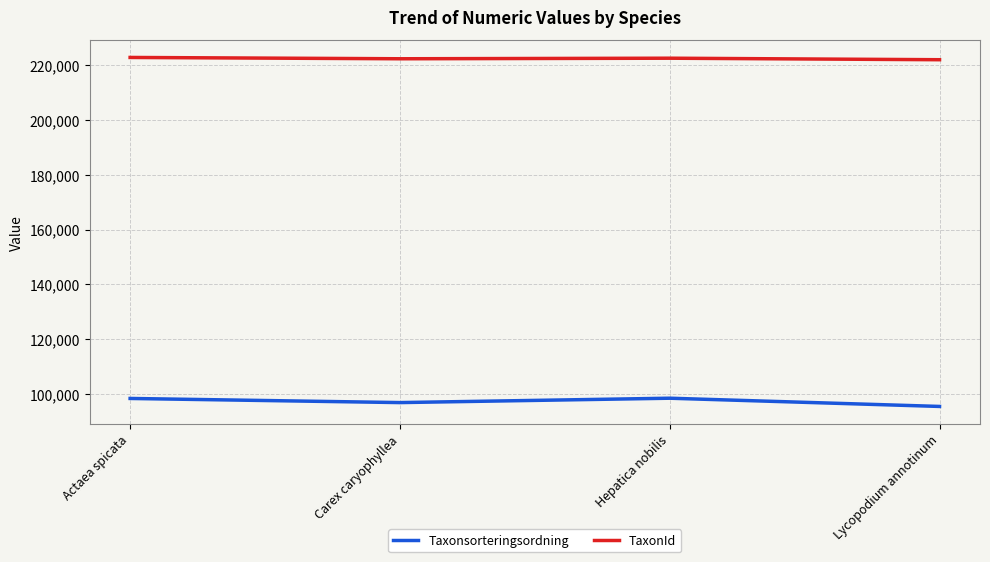

Rank the series by their maximum value, from lowest to highest.

Taxonsorteringsordning, TaxonId